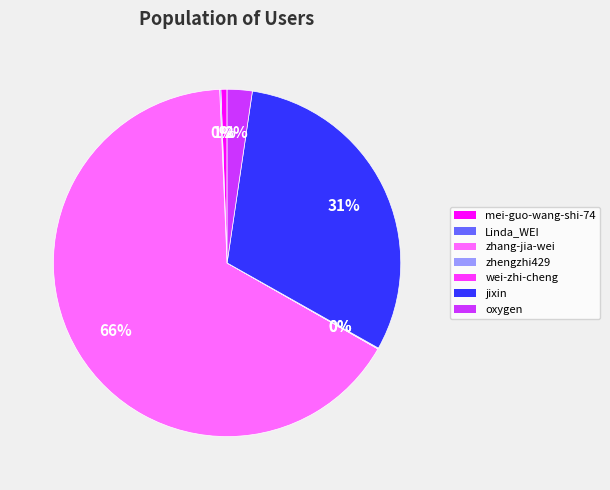

Which category accounts for the majority?

zhang-jia-wei